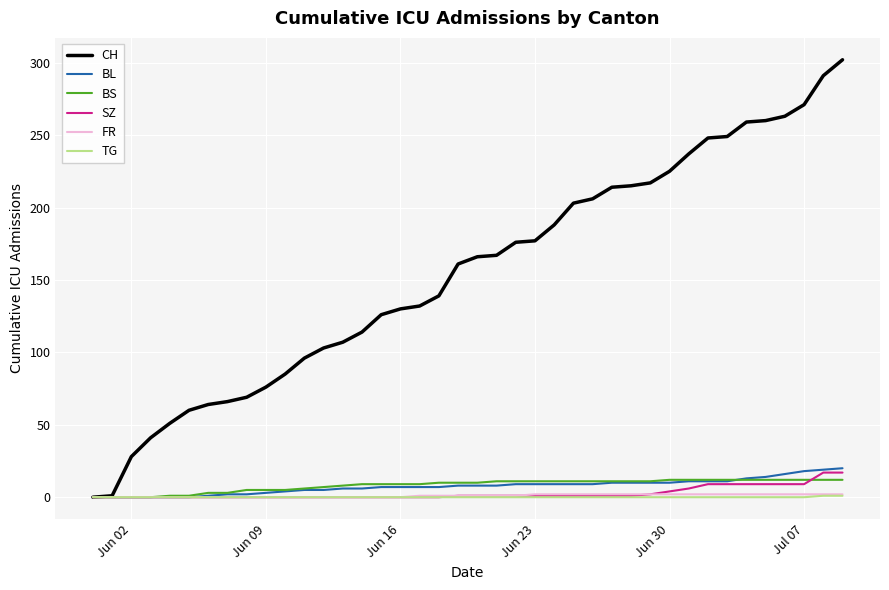

Which series has the largest total across all categories?

CH